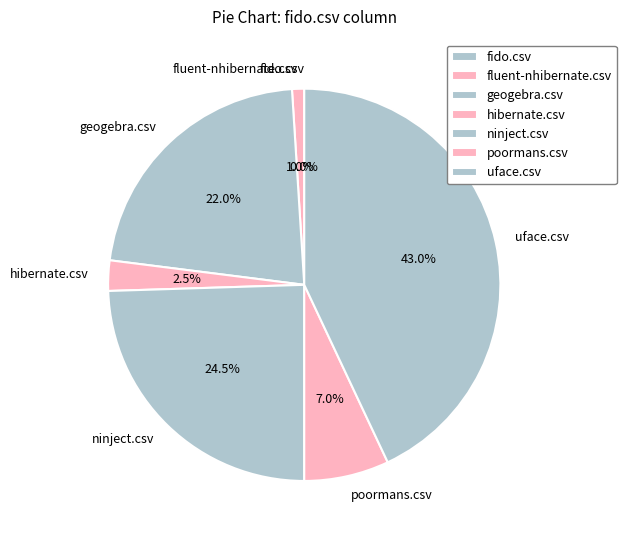

Is it true that poormans.csv is 1% of the pie?

False